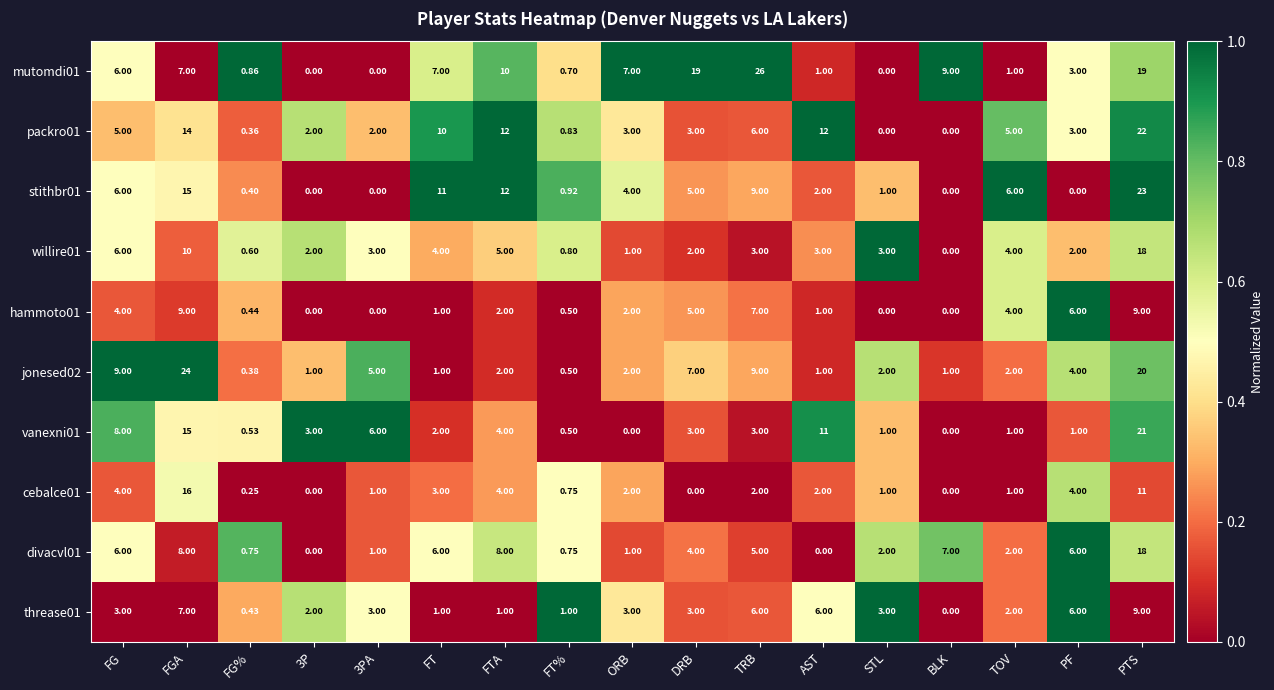

How many distinct data groups are displayed?

10